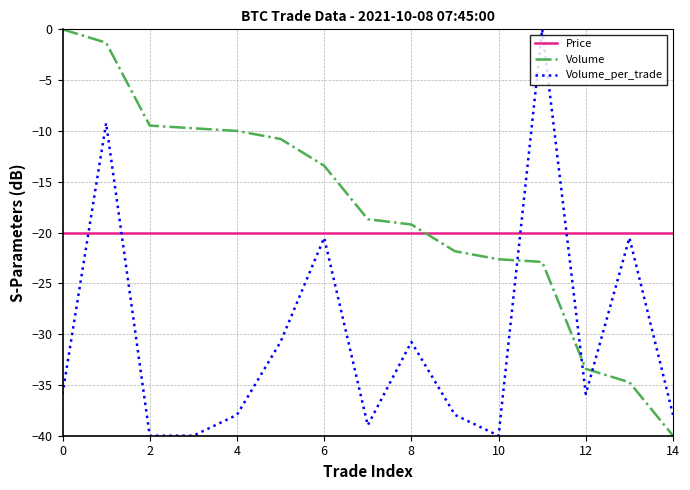

List the series in order of their overall mean, highest first.

Volume, Price, Volume_per_trade